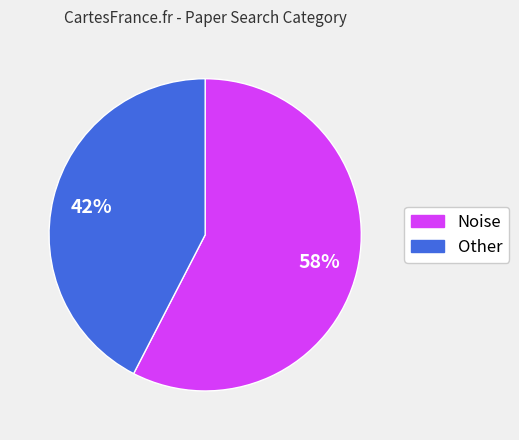

To the nearest percent, what is the combined percentage of Other and Noise?

100%